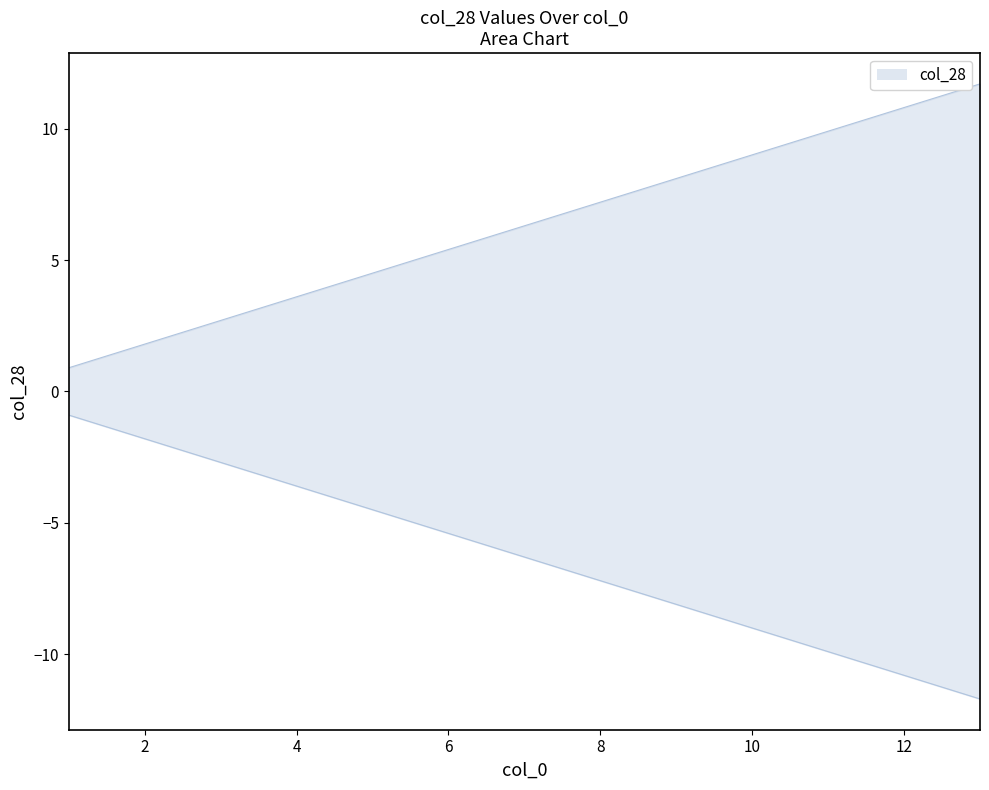

The value at 12 is 5.7. True or false?

False